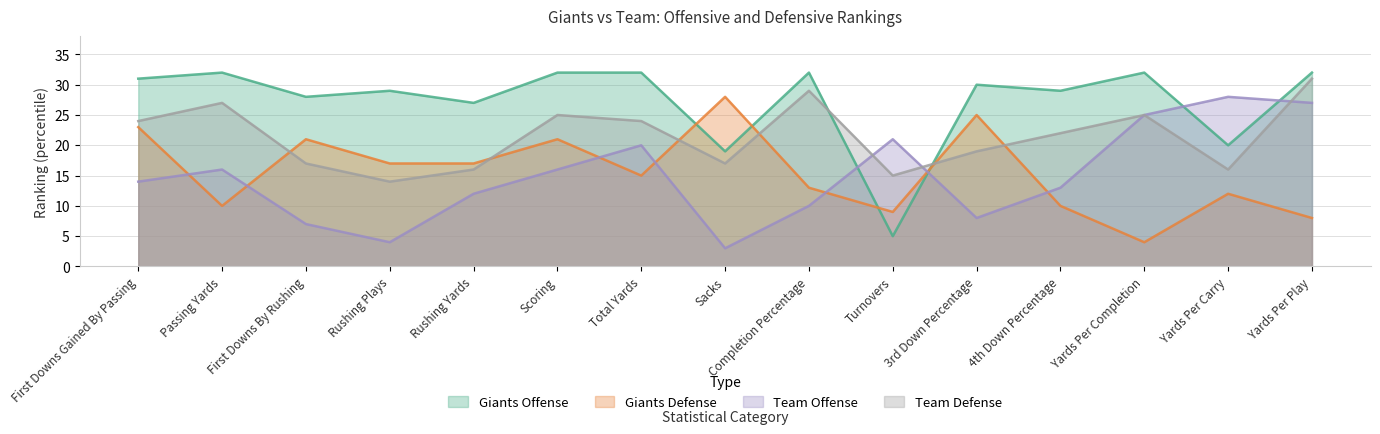

How many categories are shown in the chart?

15